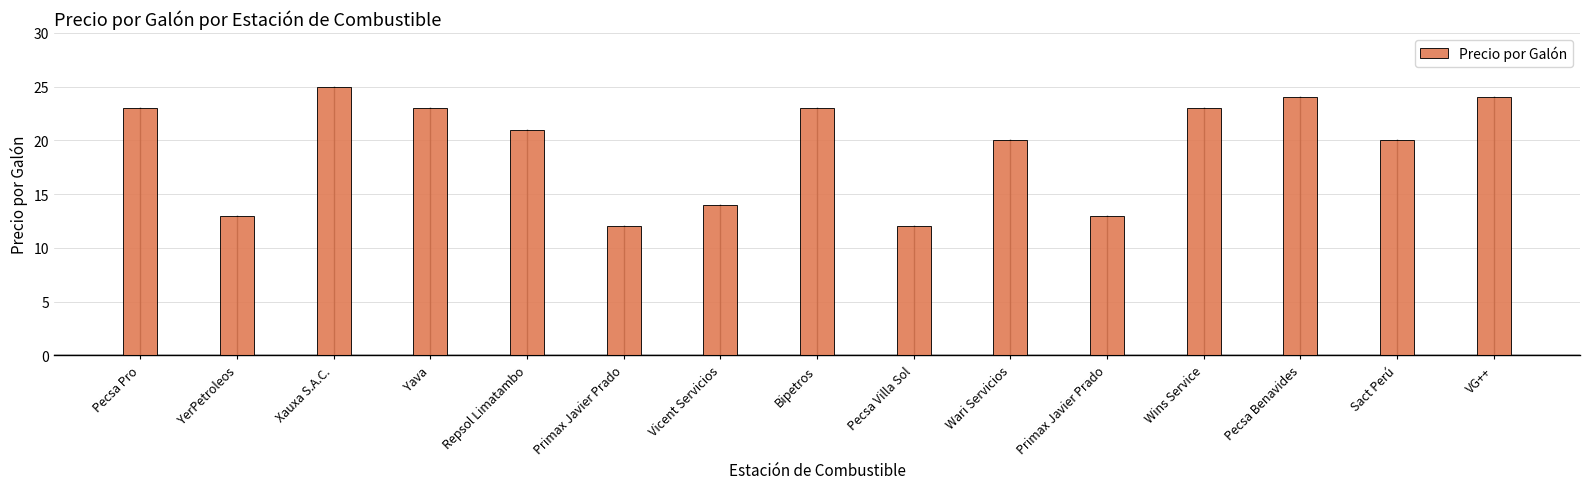

How many series are shown in this chart?

1